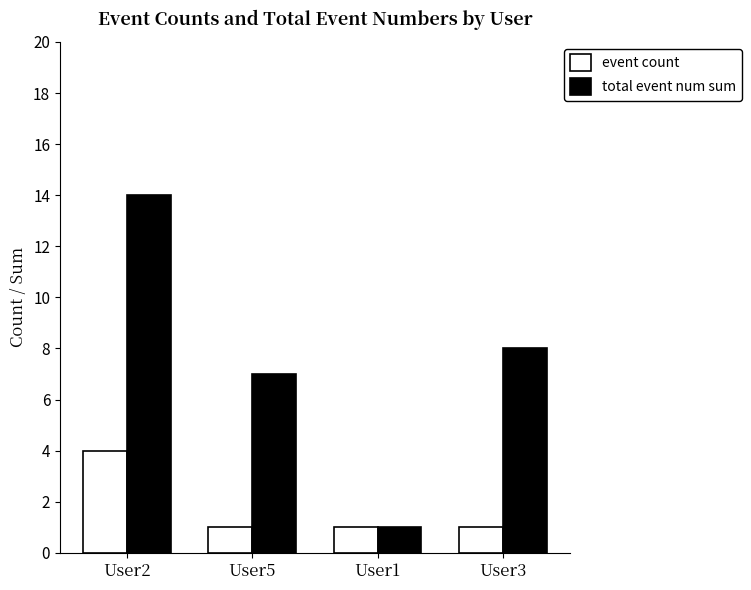

How many bars are there in total?

8